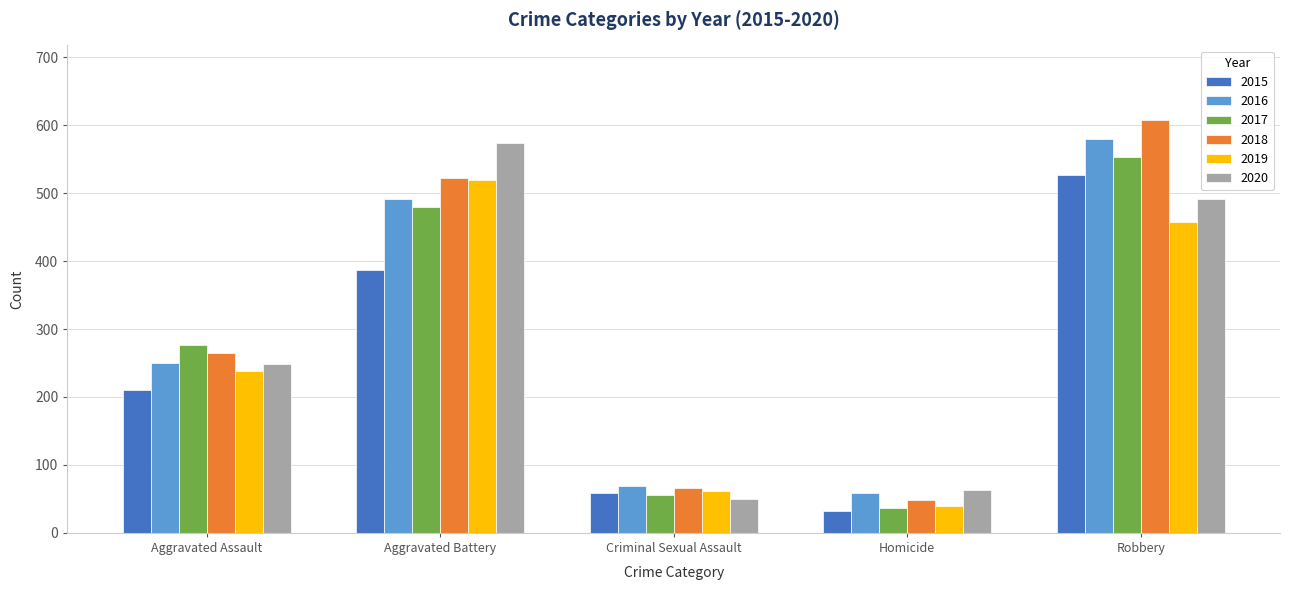

How many bars are there in total?

30